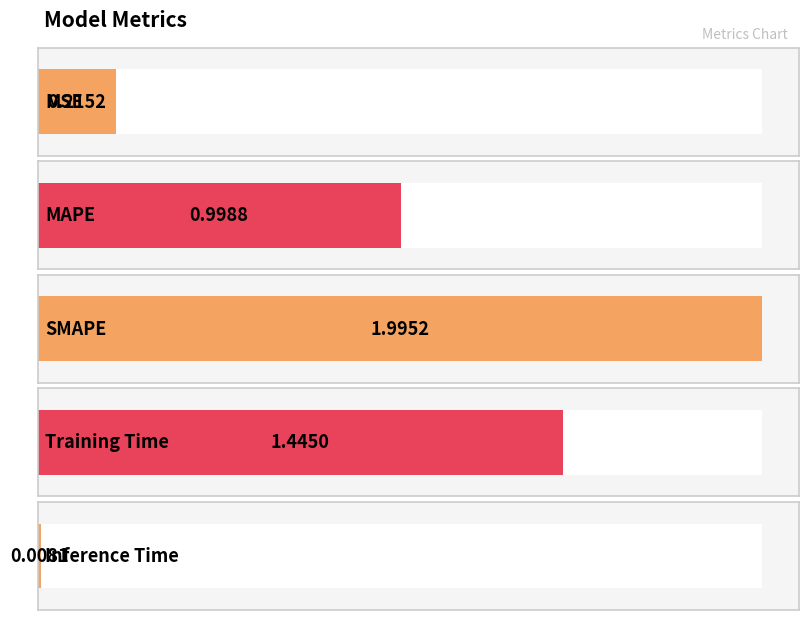

What is the sum of all values?

4.7